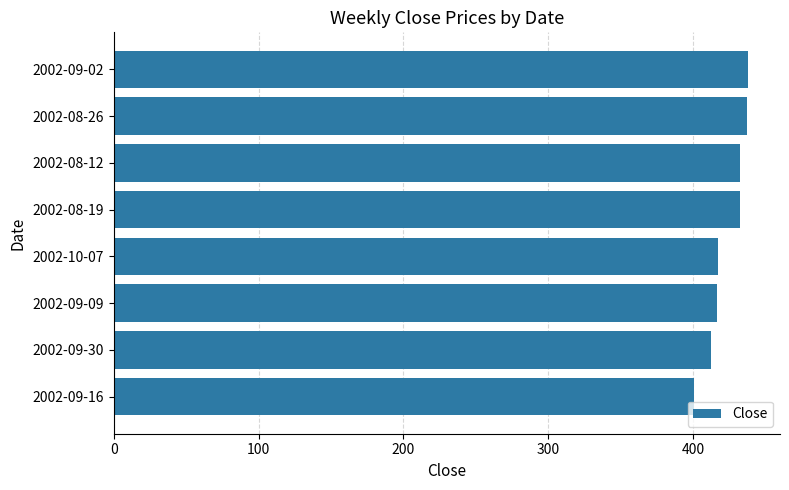

What is the ratio of the value at 2002-08-19 to the value at 2002-09-02?

1.0